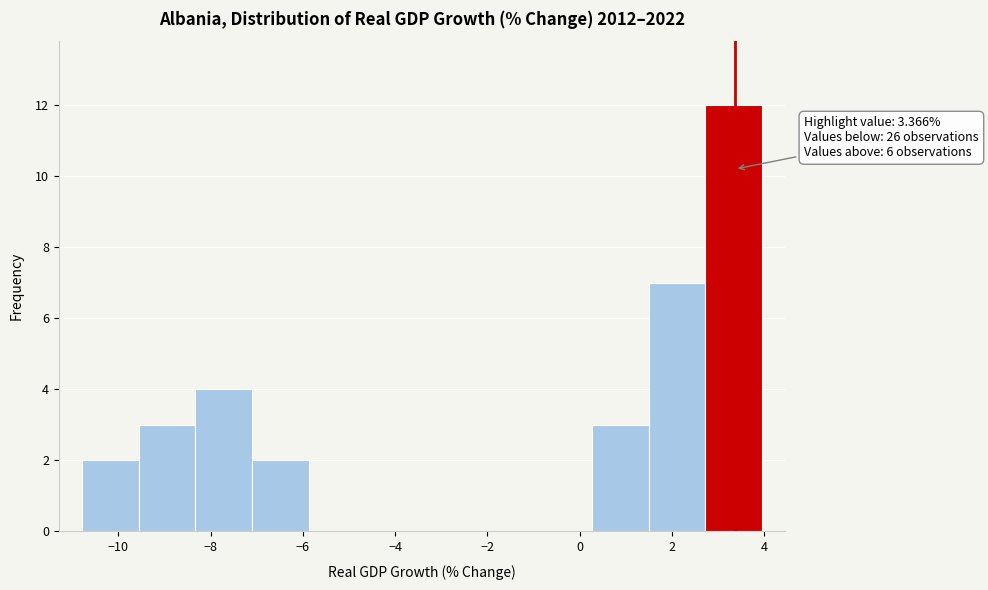

Over which range of the x-axis is the bar tallest?

2.8 to 4.0